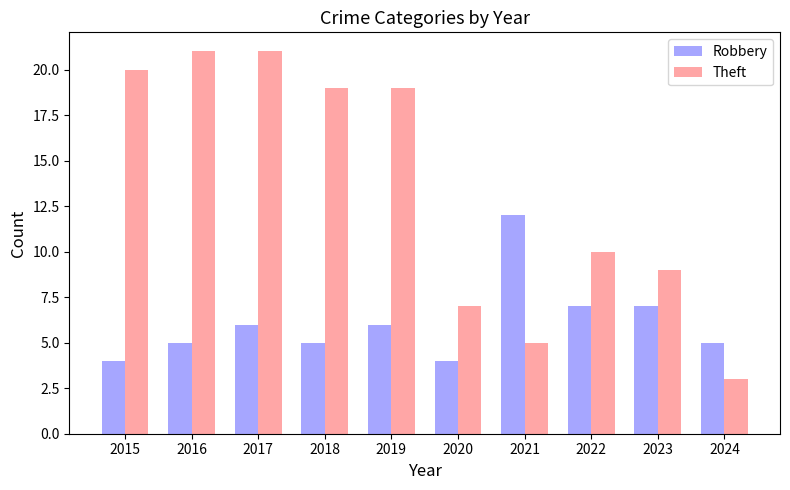

Count the number of categories in the chart.

10